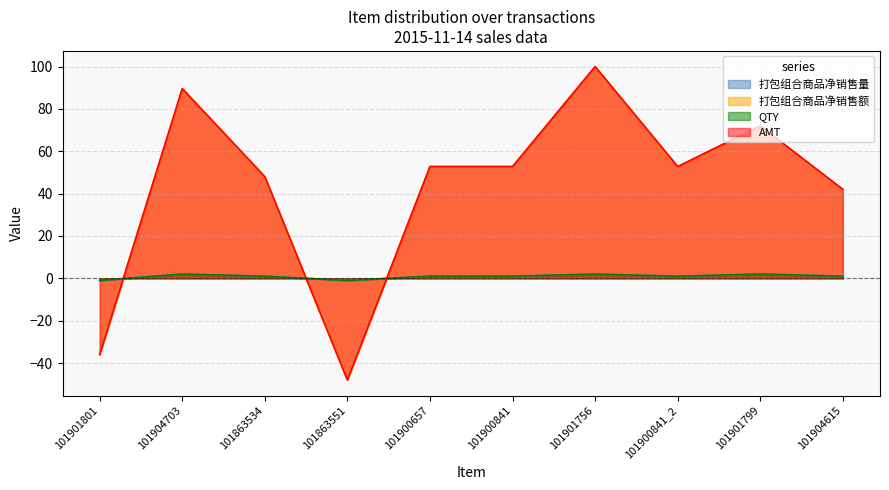

Reading left to right, what are all the values shown in this chart?

打包组合商品净销售量: -1.0	2.0	1.0	-1.0	1.0	1.0	2.0	1.0	2.0	1.0
打包组合商品净销售额: -36.0	89.6	48.0	-48.0	52.8	52.8	100.0	52.8	72.0	42.0
QTY: -1.0	2.0	1.0	-1.0	1.0	1.0	2.0	1.0	2.0	1.0
AMT: -36.0	89.6	48.0	-48.0	52.8	52.8	100.0	52.8	72.0	42.0